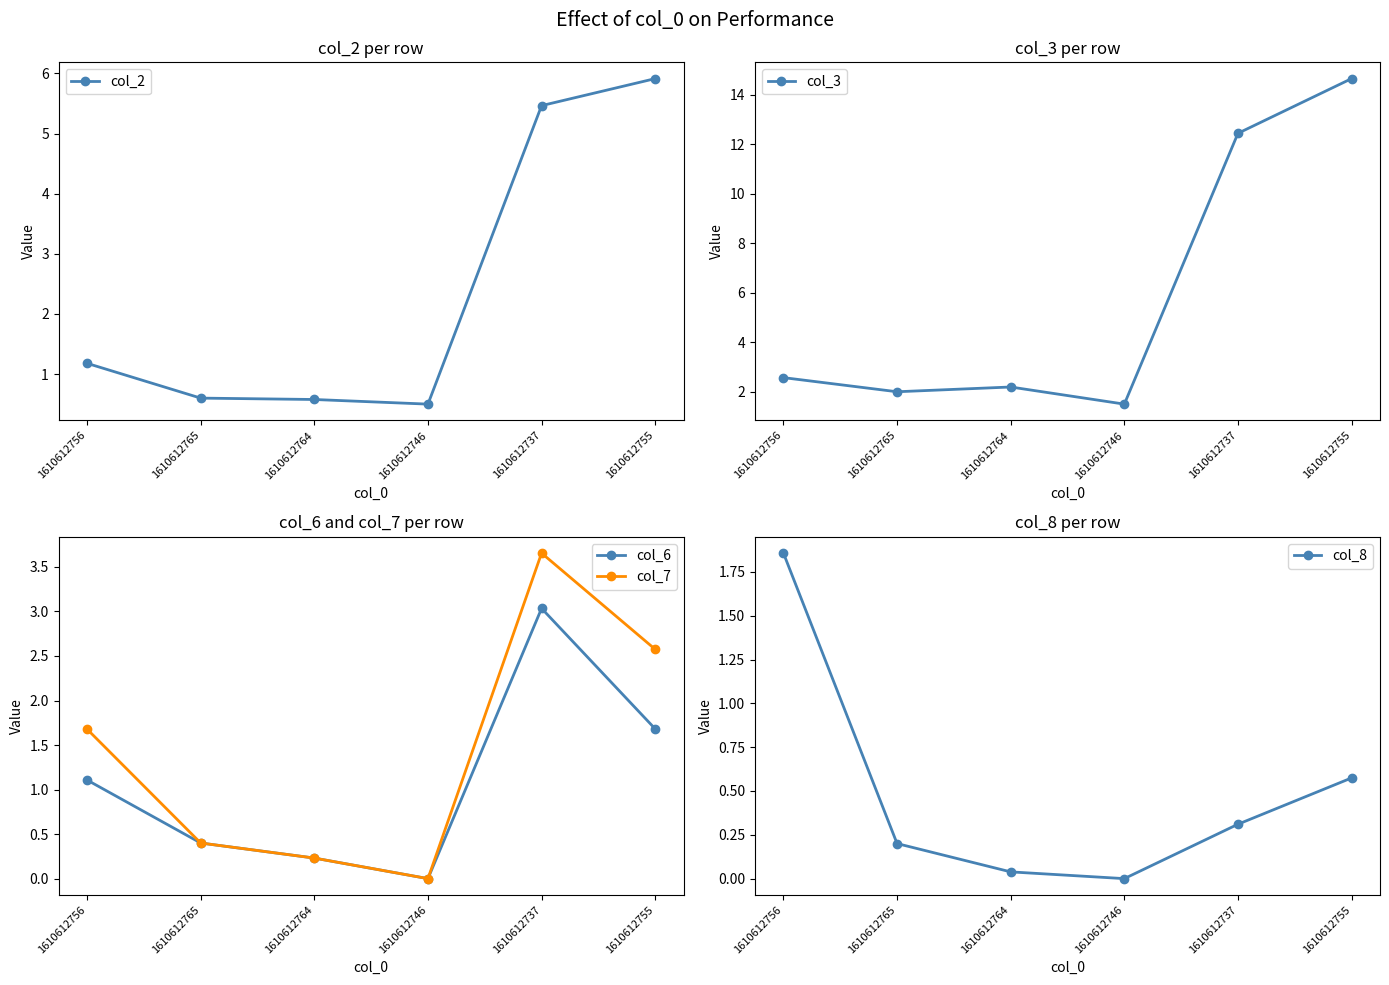

What are all the series names shown in the legend?

col_2, col_3, col_6, col_7, col_8